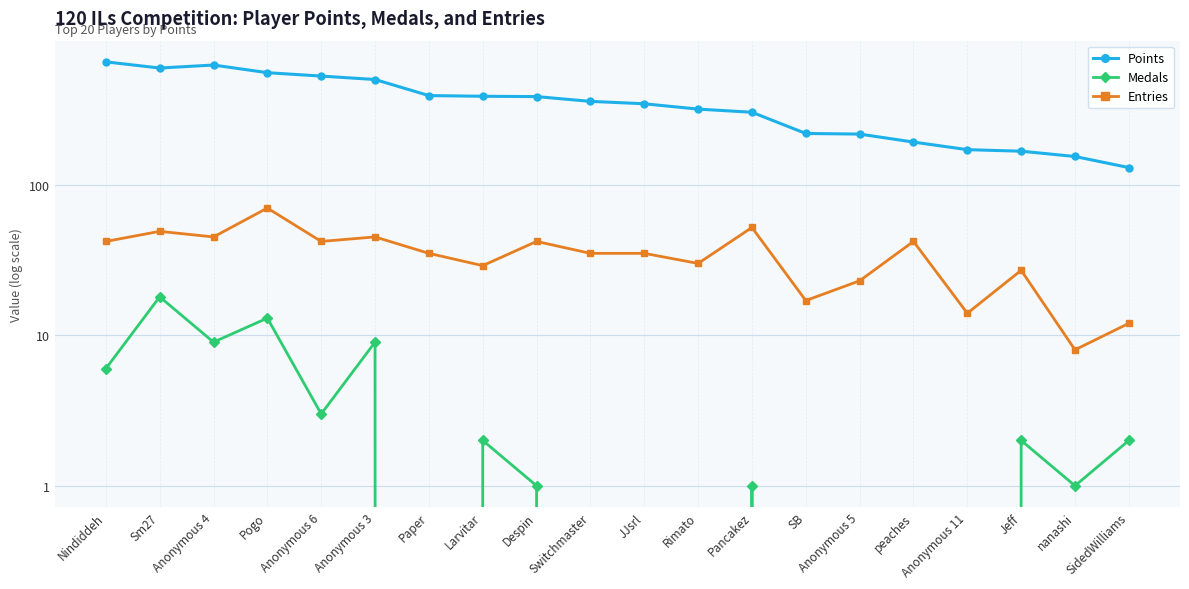

Reading left to right, transcribe all the data shown in this chart.

Points: 655	596	624	555	527	500	391	387	385	358	345	318	303	219	217	192	171	167	154	130
Medals: 6	18	9	13	3	9	0	2	1	0	0	0	1	0	0	0	0	2	1	2
Entries: 42	49	45	70	42	45	35	29	42	35	35	30	52	17	23	42	14	27	8	12